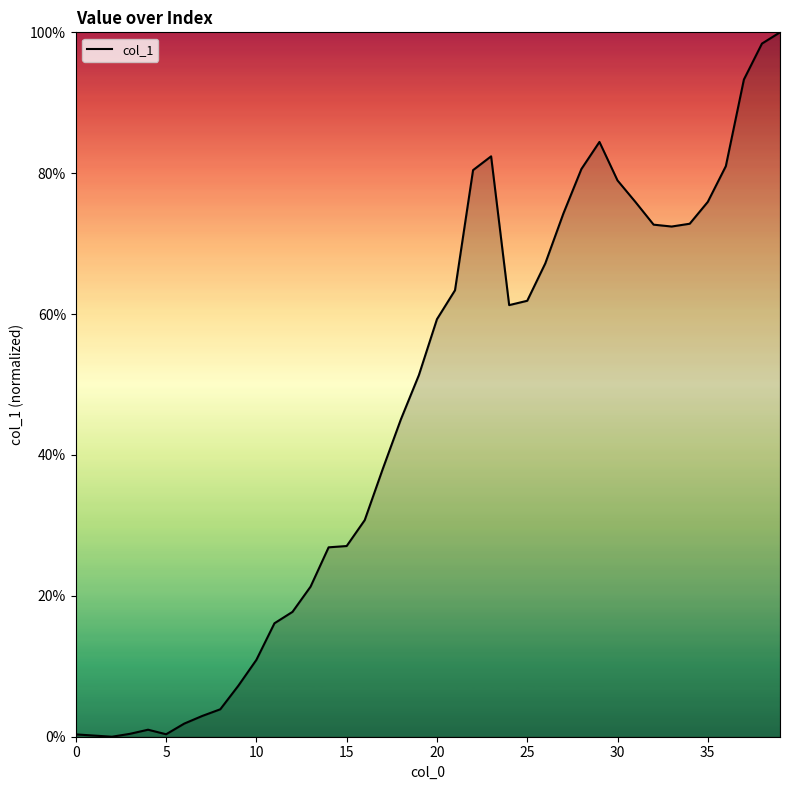

What is the value of the 18th point from the left?

0.4